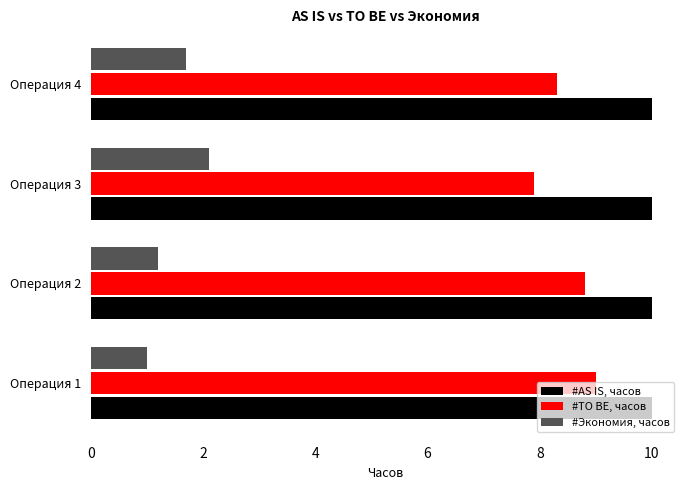

What is the difference between the second highest and minimum values in the #TO BE, часов series?

0.9